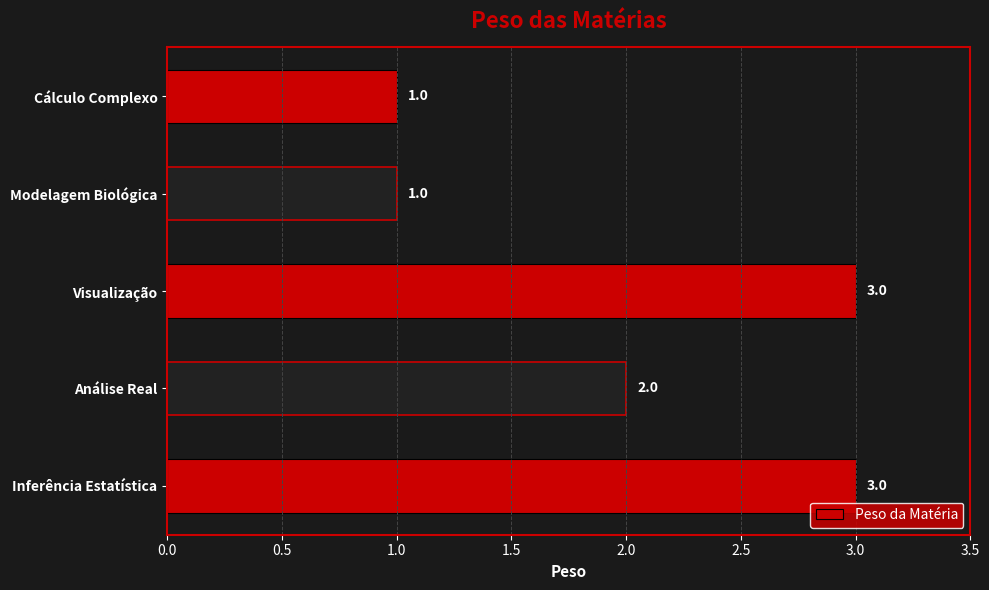

Approximately how many times larger is the value at Modelagem Biológica compared to Cálculo Complexo?

1.0